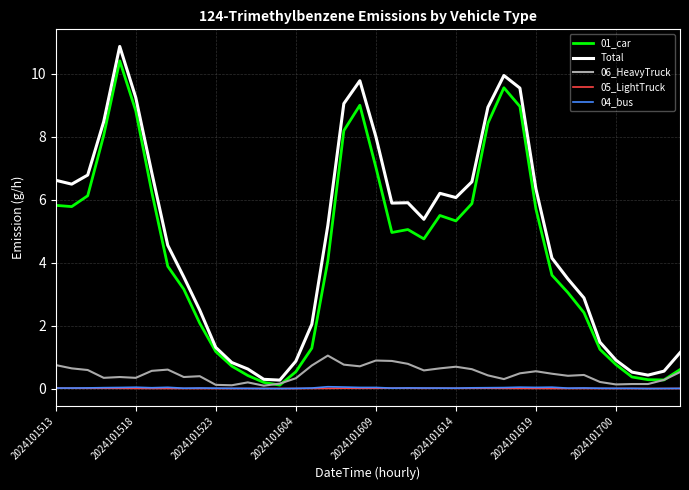

True or false: 05_LightTruck and Total cross at least once.

False